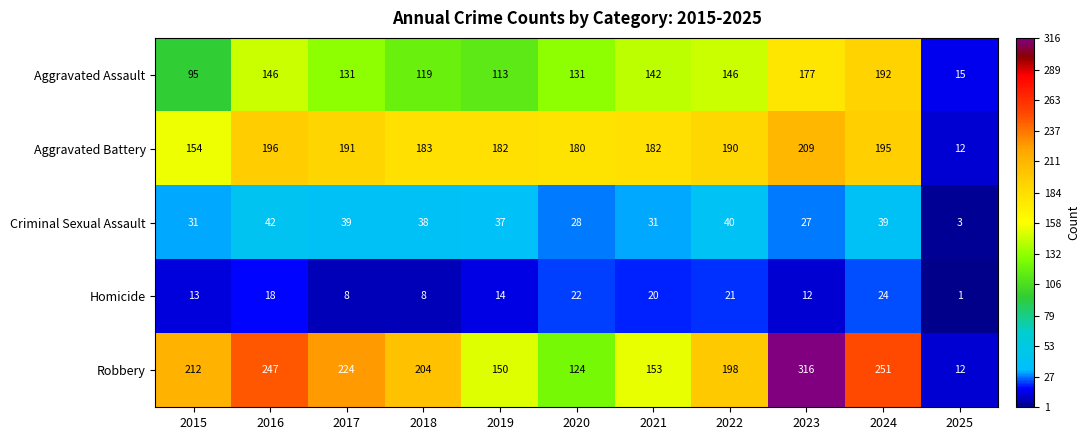

Read the Robbery value at 2023.

316